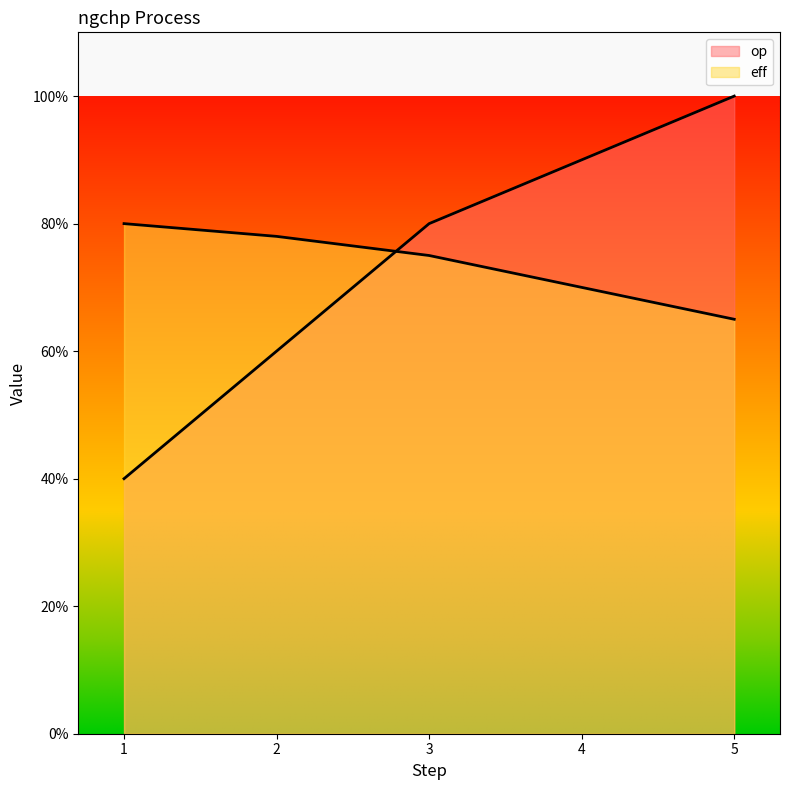

Between which two adjacent categories do op and eff first intersect?

2 and 3